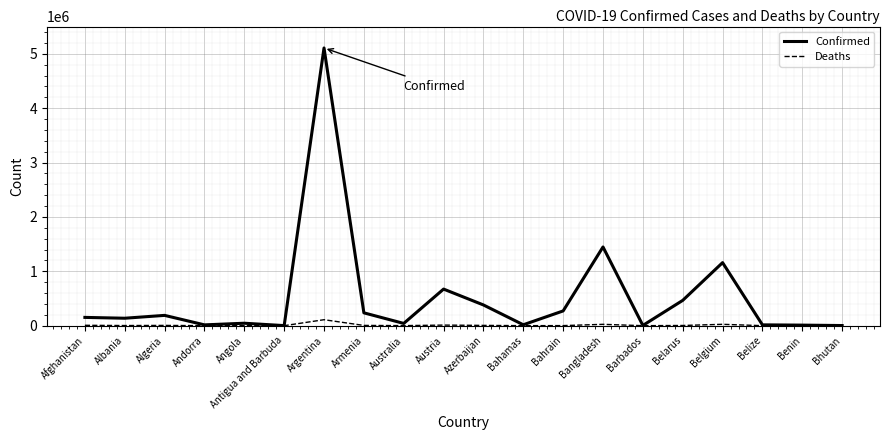

What is the maximum value shown in the chart?

5106207